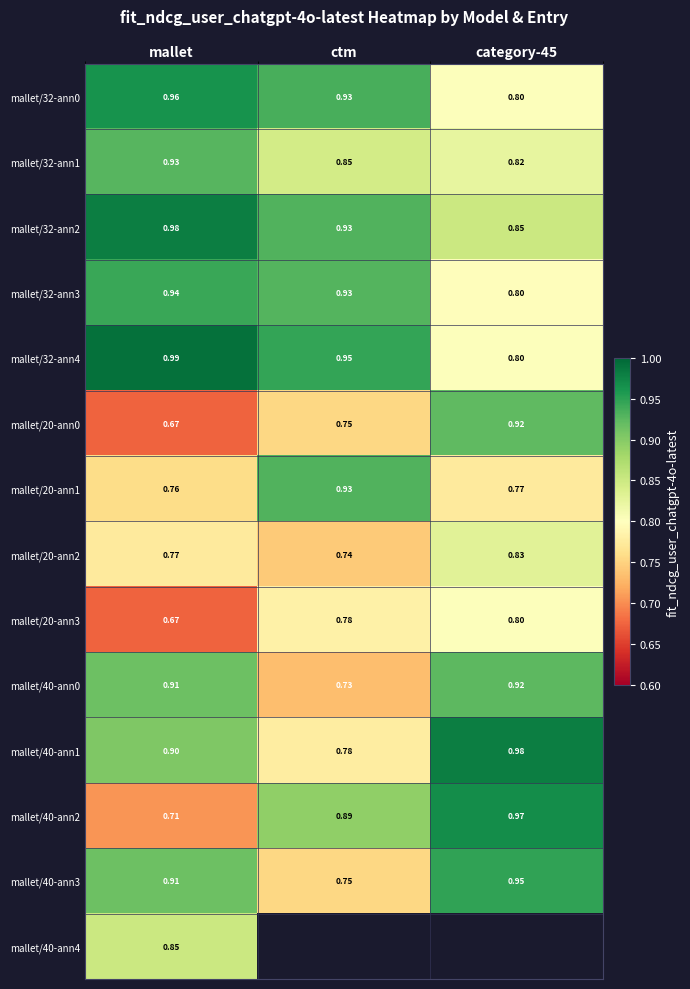

What is the sum of all mallet/32-ann1 values?

2.6